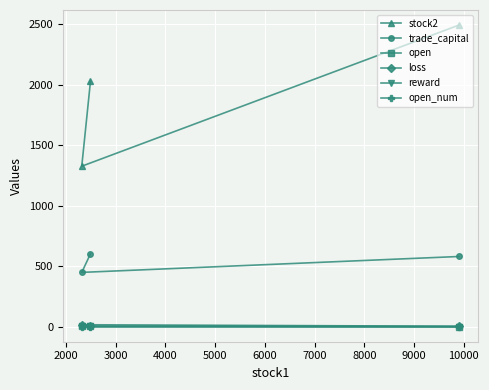

What is the minimum value for trade_capital?

449.0